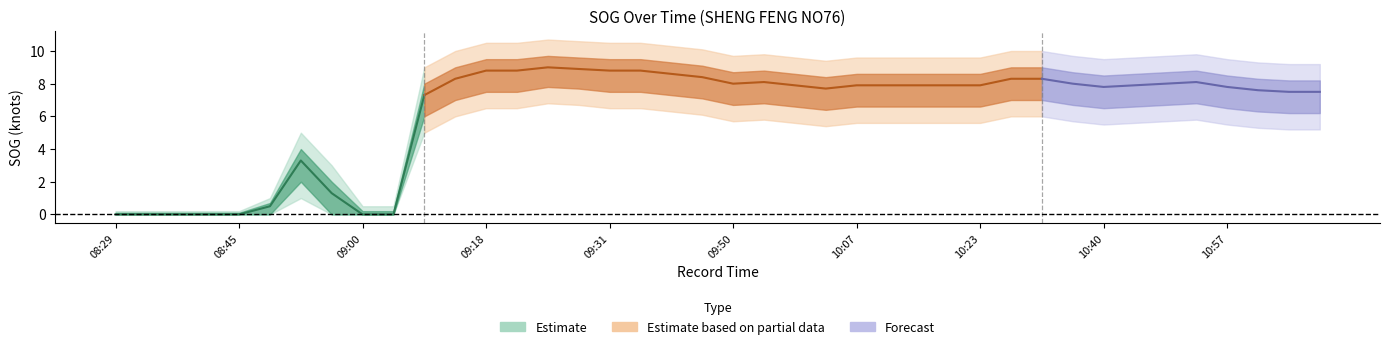

True or false: SOG_center and SOG_upper2 intersect in this chart.

False